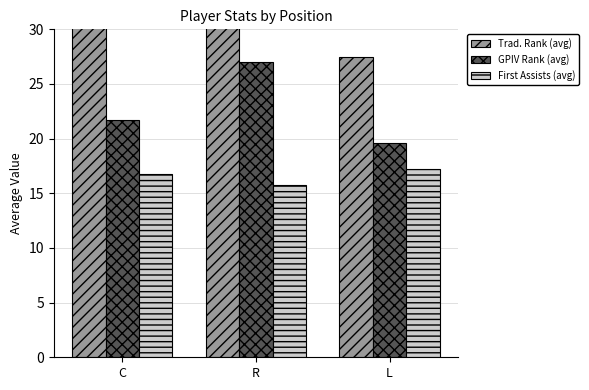

Which series has the widest spread of values?

Trad. Rank (avg)